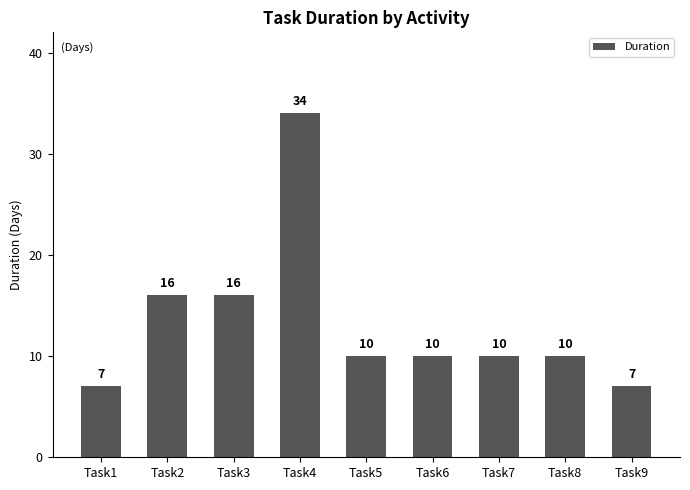

What is the value of the 2nd bar from the left?

16